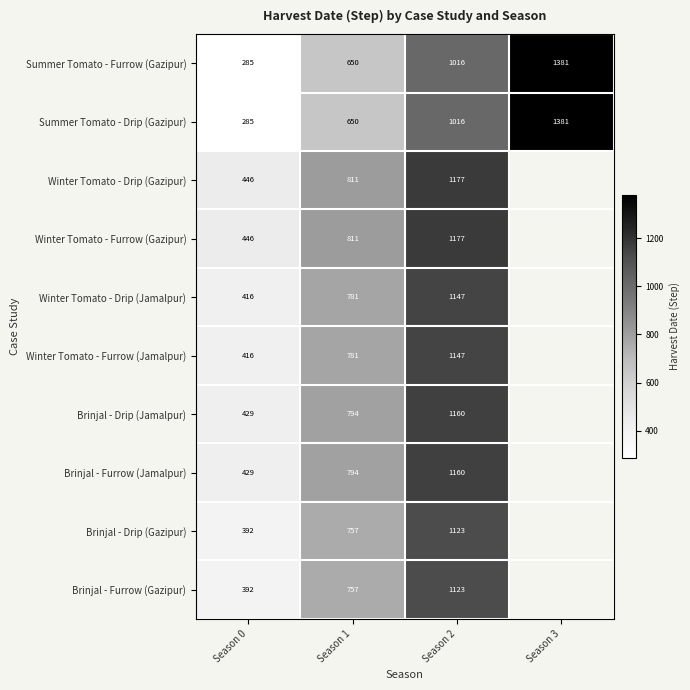

What is the minimum value shown in the chart?

285.0